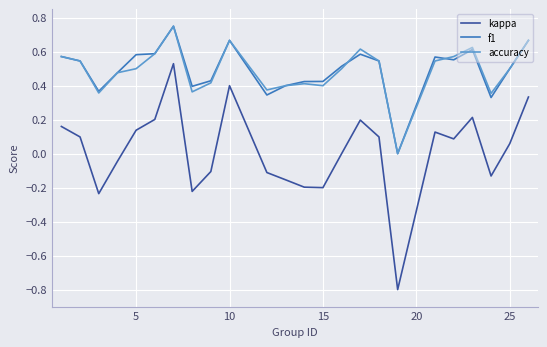

What are all the series names shown in the legend?

kappa, f1, accuracy